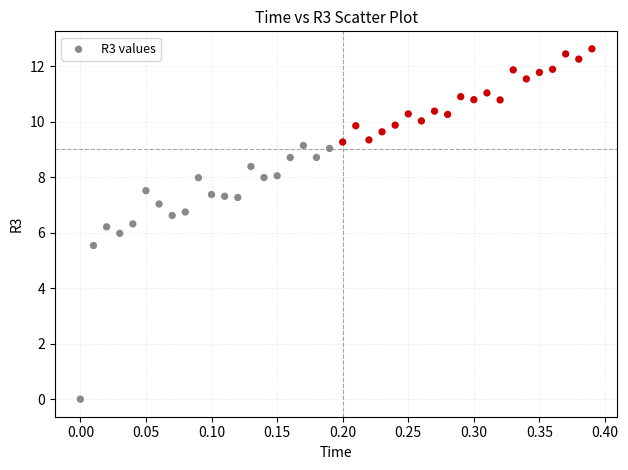

What is the range of X values (max minus min)?

0.4